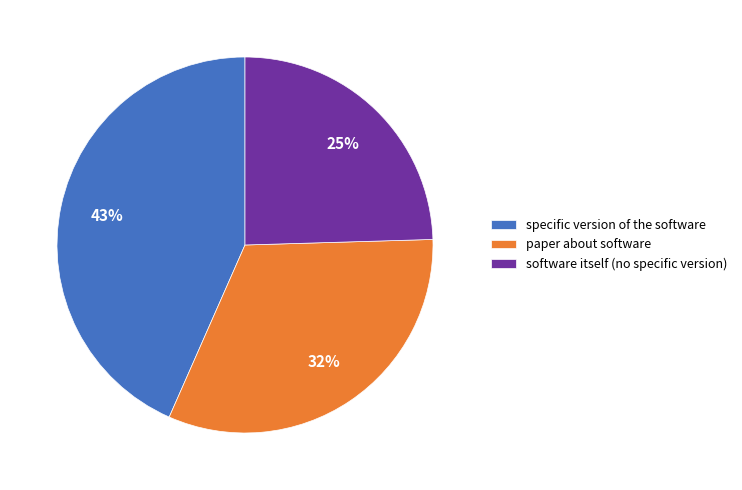

To the nearest percent, what portion does software itself (no specific version) represent?

25%